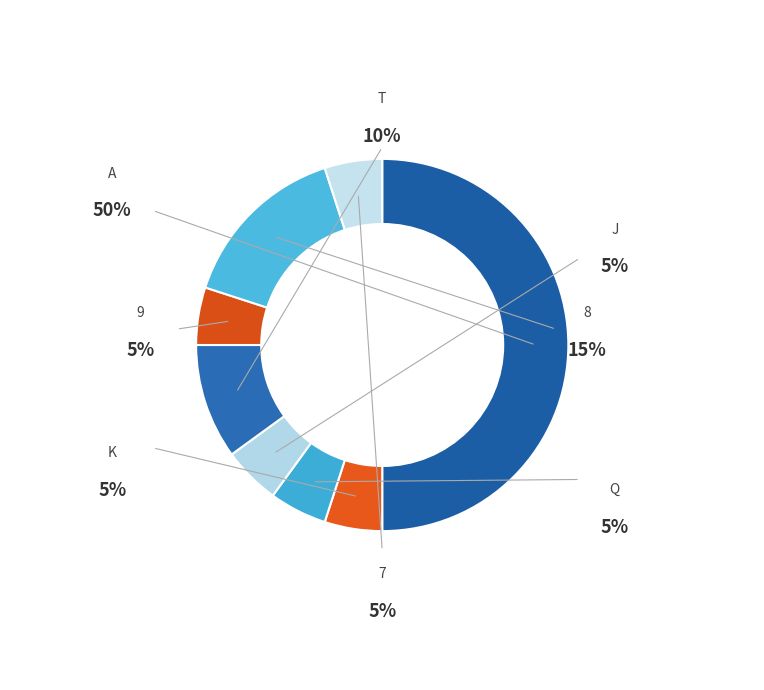

Which category has the smallest portion of the pie?

K